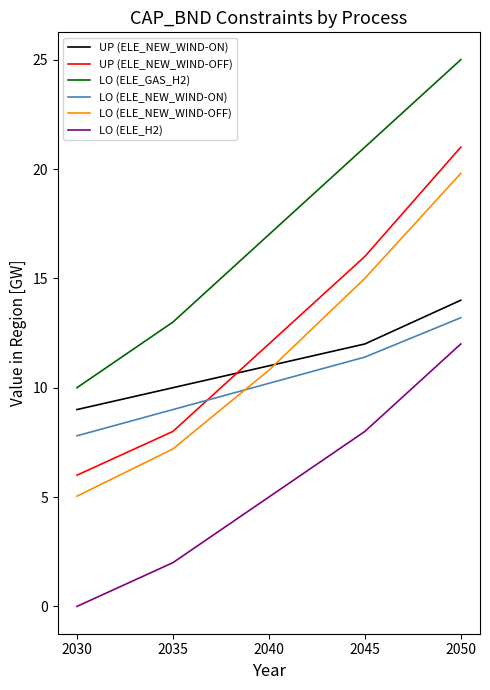

Reading right to left, what are all the values shown in this chart?

UP (ELE_NEW_WIND-ON): 2050=14.0	2045=12.0	2040=11.0	2035=10.0	2030=9.0
UP (ELE_NEW_WIND-OFF): 2050=21.0	2045=16.0	2040=12.0	2035=8.0	2030=6.0
LO (ELE_GAS_H2): 2050=25.0	2045=21.0	2040=17.0	2035=13.0	2030=10.0
LO (ELE_NEW_WIND-ON): 2050=13.2	2045=11.4	2040=10.2	2035=9.0	2030=7.8
LO (ELE_NEW_WIND-OFF): 2050=19.8	2045=15.0	2040=10.8	2035=7.2	2030=5.0
LO (ELE_H2): 2050=12.0	2045=8.0	2040=5.0	2035=2.0	2030=0.0